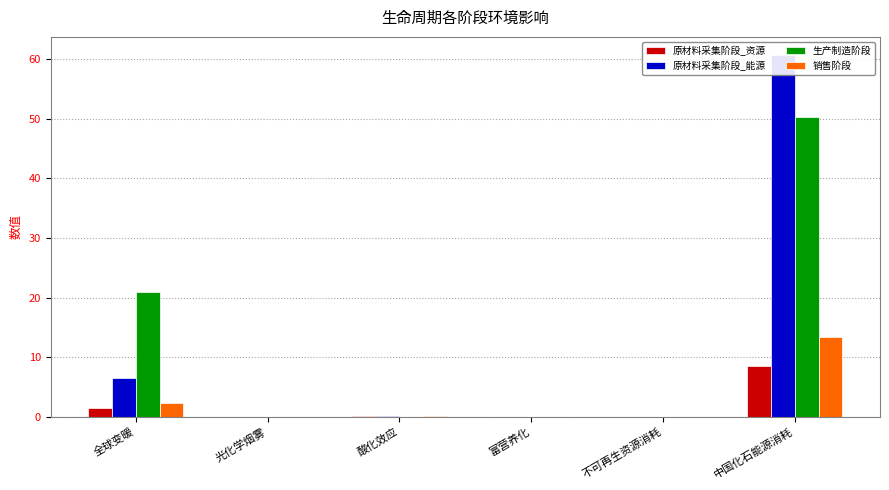

At which category is the sum across all series the highest?

中国化石能源消耗